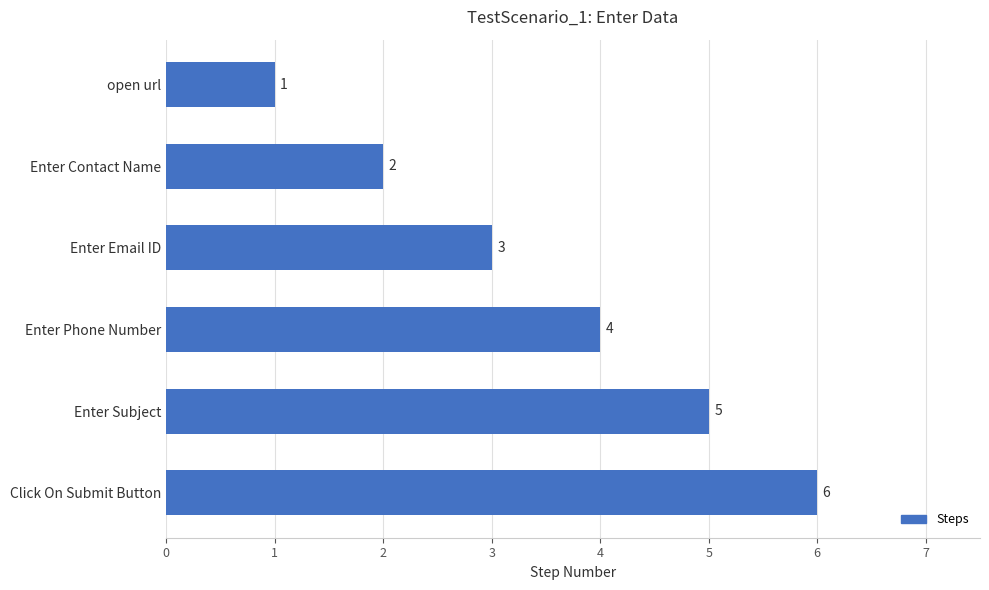

How many values are between 2 and 5?

4